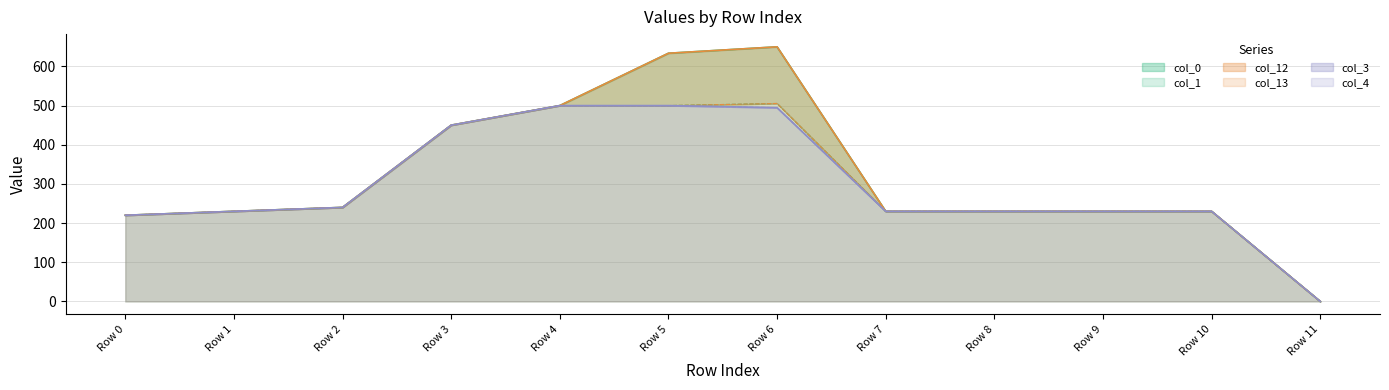

Reading left to right, extract all data points from this chart.

col_0: 220.0	230.0	240.0	450.0	500.0	633.6	650.0	230.0	230.0	230.0	230.0	0.0
col_1: 220.0	230.0	240.0	450.0	500.0	500.0	505.4	230.0	230.0	230.0	230.0	0.0
col_12: 220.0	230.0	240.0	450.0	500.0	633.6	650.0	230.0	230.0	230.0	230.0	0.0
col_13: 220.0	230.0	240.0	450.0	500.0	500.0	505.4	230.0	230.0	230.0	230.0	0.0
col_3: 220.0	230.0	240.0	450.0	500.0	500.0	494.6	230.0	230.0	230.0	230.0	0.0
col_4: 220.0	230.0	240.0	450.0	500.0	500.0	494.6	230.0	230.0	230.0	230.0	0.0